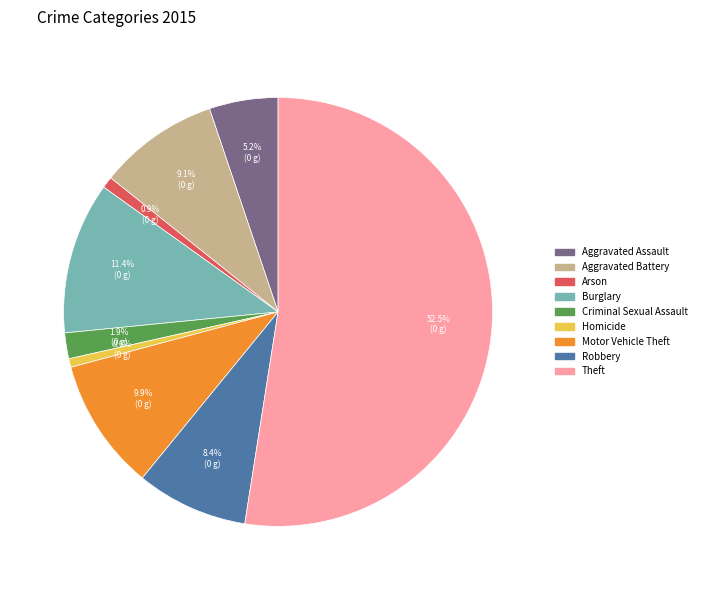

To the nearest percent, what is the difference between the Homicide and Robbery slice percentages?

8%